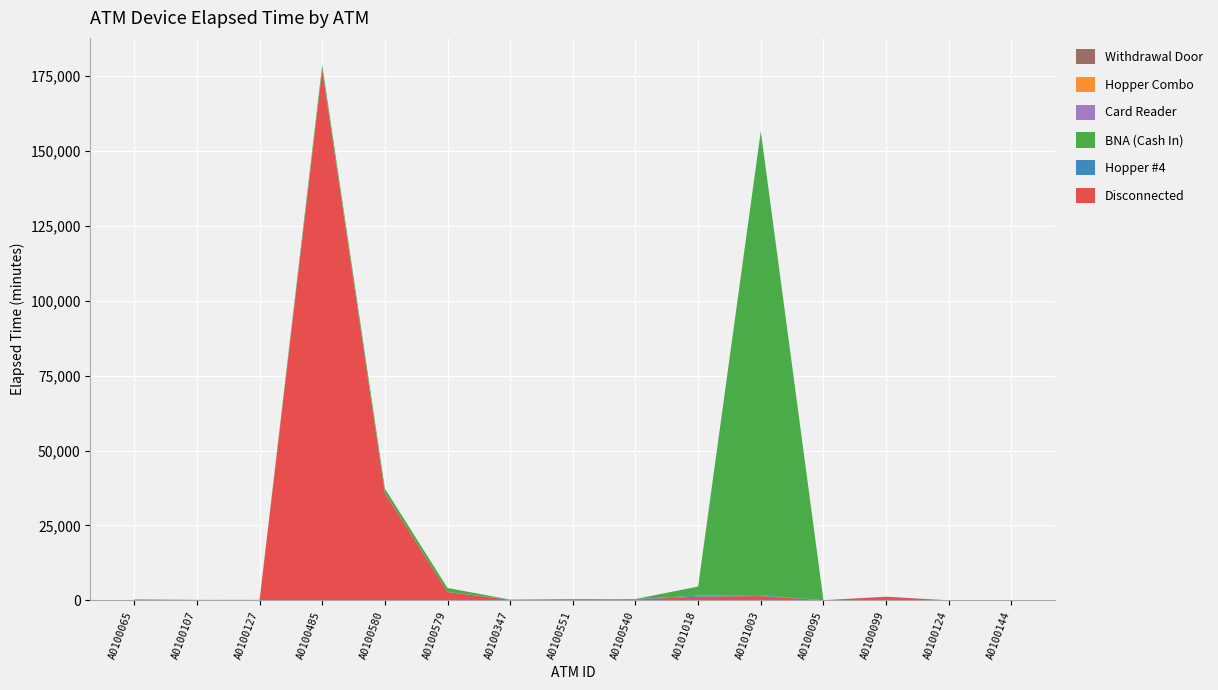

Reading left to right, what are all the values shown in this chart?

Disconnected: A0100065=115	A0100107=0	A0100127=0	A0100485=177085	A0100580=35875	A0100579=2790	A0100347=135	A0100551=110	A0100540=315	A0101018=1215	A0101003=1420	A0100095=40	A0100099=1215	A0100124=0	A0100144=0
Hopper #4: A0100065=135	A0100107=95	A0100127=50	A0100485=185	A0100580=15	A0100579=25	A0100347=100	A0100551=275	A0100540=120	A0101018=350	A0101003=285	A0100095=0	A0100099=0	A0100124=0	A0100144=0
BNA (Cash In): A0100065=0	A0100107=0	A0100127=0	A0100485=1505	A0100580=1425	A0100579=1305	A0100347=0	A0100551=0	A0100540=0	A0101018=3015	A0101003=154855	A0100095=0	A0100099=0	A0100124=0	A0100144=0
Card Reader: A0100065=85	A0100107=0	A0100127=0	A0100485=0	A0100580=0	A0100579=0	A0100347=0	A0100551=0	A0100540=0	A0101018=30	A0101003=0	A0100095=0	A0100099=0	A0100124=0	A0100144=0
Hopper Combo: A0100065=5	A0100107=25	A0100127=45	A0100485=0	A0100580=0	A0100579=0	A0100347=0	A0100551=0	A0100540=0	A0101018=0	A0101003=0	A0100095=0	A0100099=0	A0100124=0	A0100144=0
Withdrawal Door: A0100065=5	A0100107=25	A0100127=45	A0100485=0	A0100580=0	A0100579=0	A0100347=0	A0100551=0	A0100540=0	A0101018=0	A0101003=0	A0100095=0	A0100099=0	A0100124=0	A0100144=0